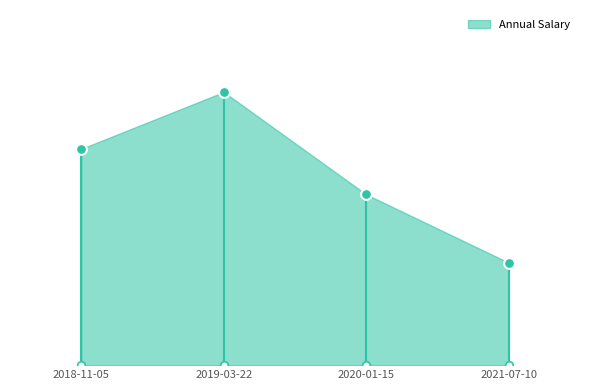

Approximately how many times larger is the value at 2019-03-22 compared to 2020-01-15?

1.6